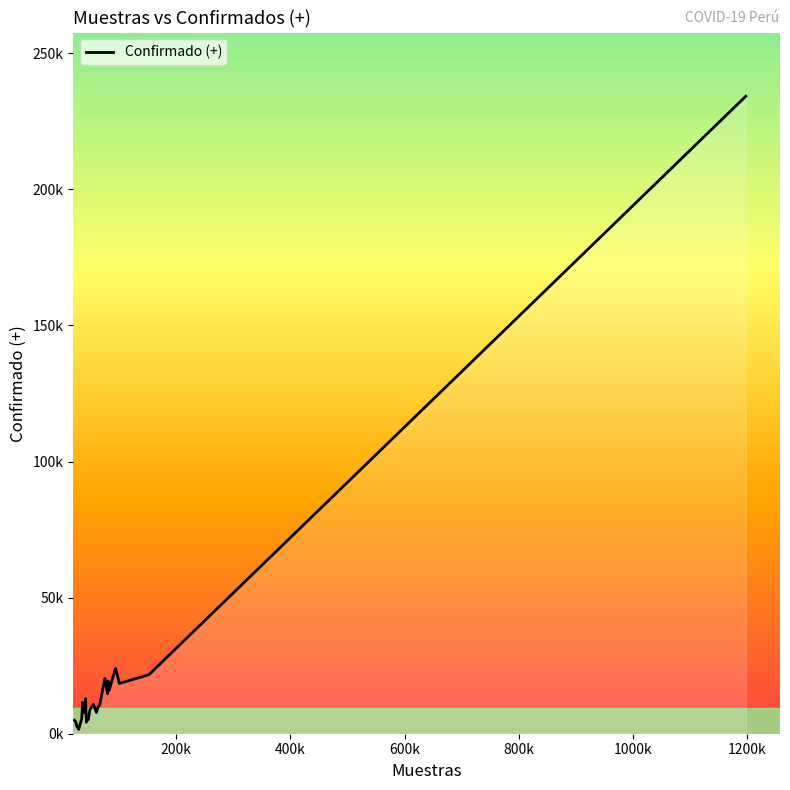

How many lines are shown in the chart?

1